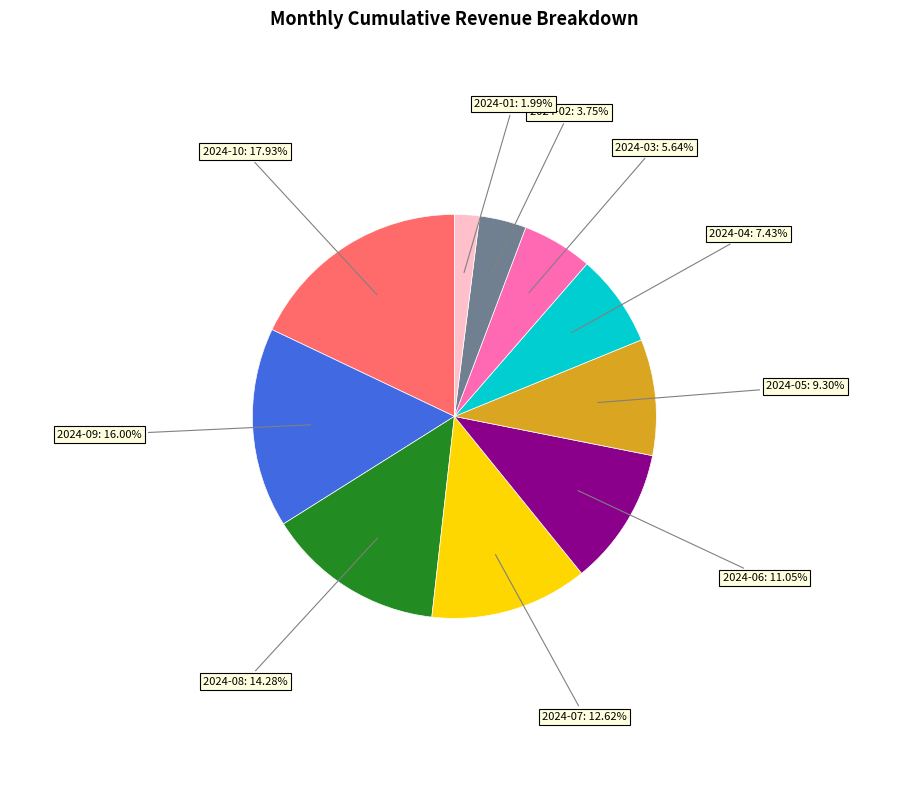

Is there a majority slice in this chart?

No